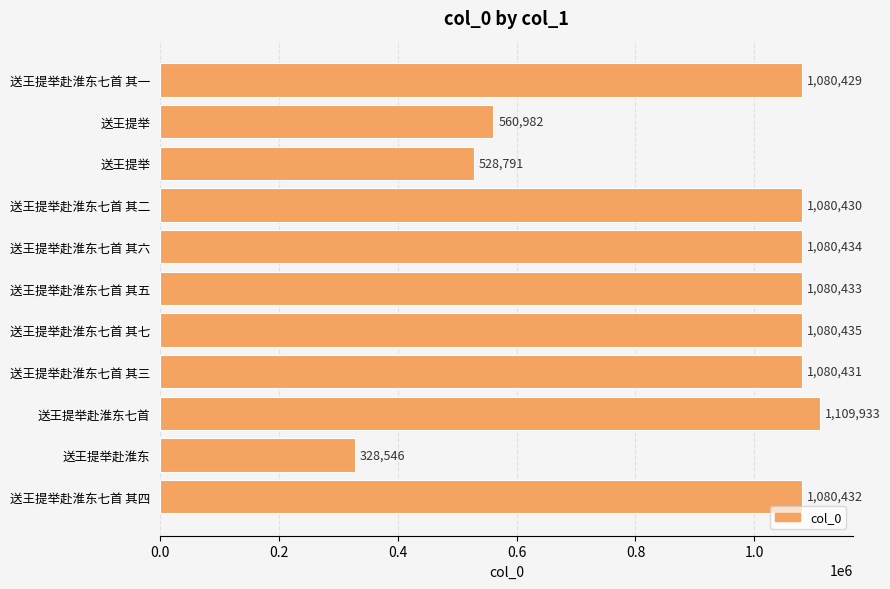

Does the chart contain any negative values?

No